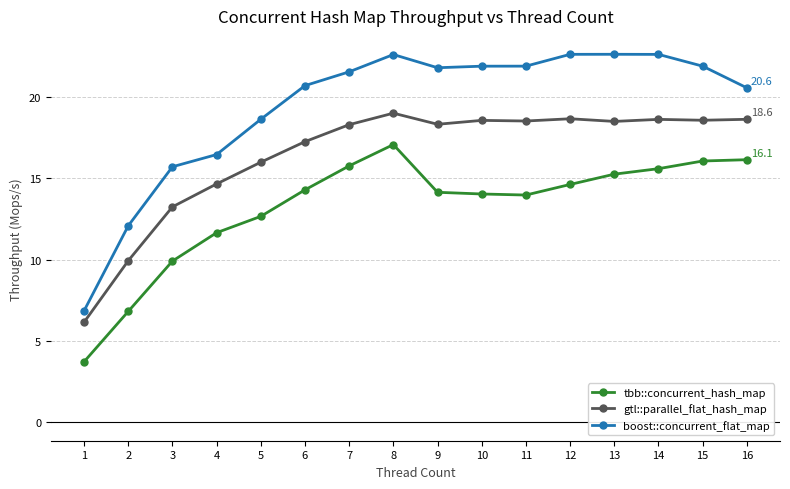

Is it true that boost::concurrent_flat_map equals 15.7 at 3?

True